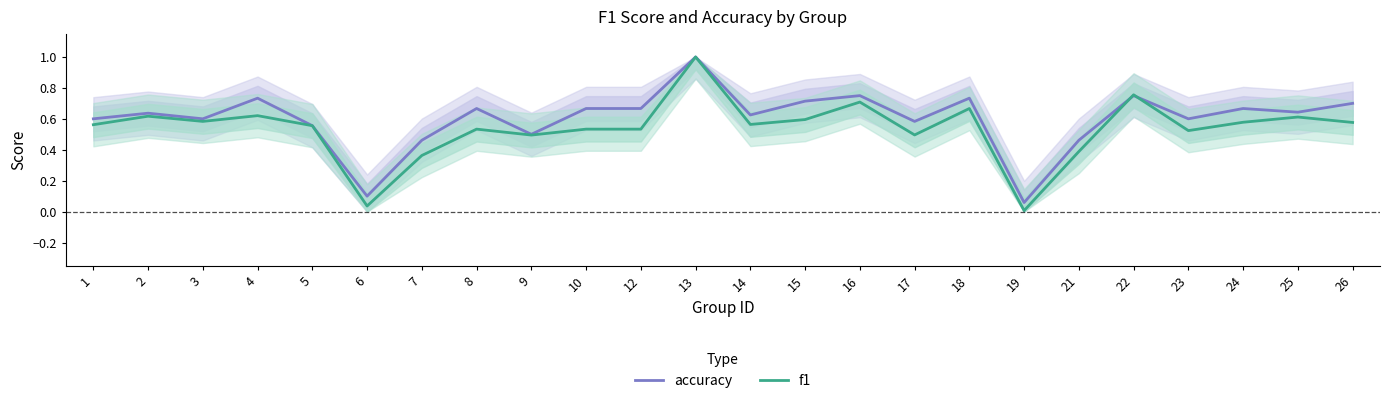

What is the spread (max minus min) of values at 6?

0.1